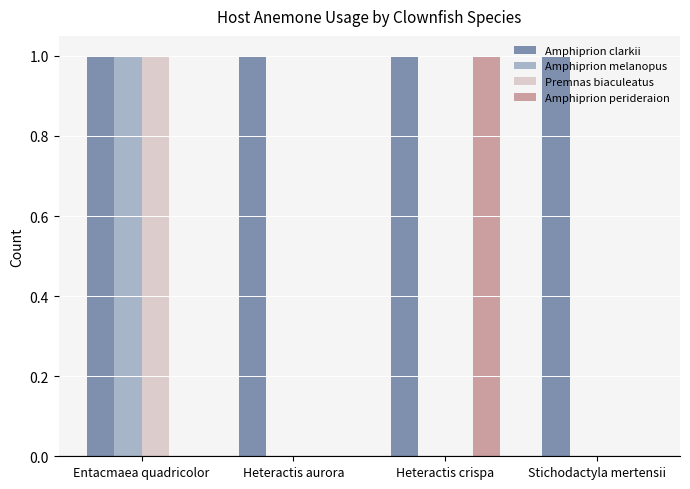

True or false: Premnas biaculeatus has a value of 2 at Entacmaea quadricolor.

False